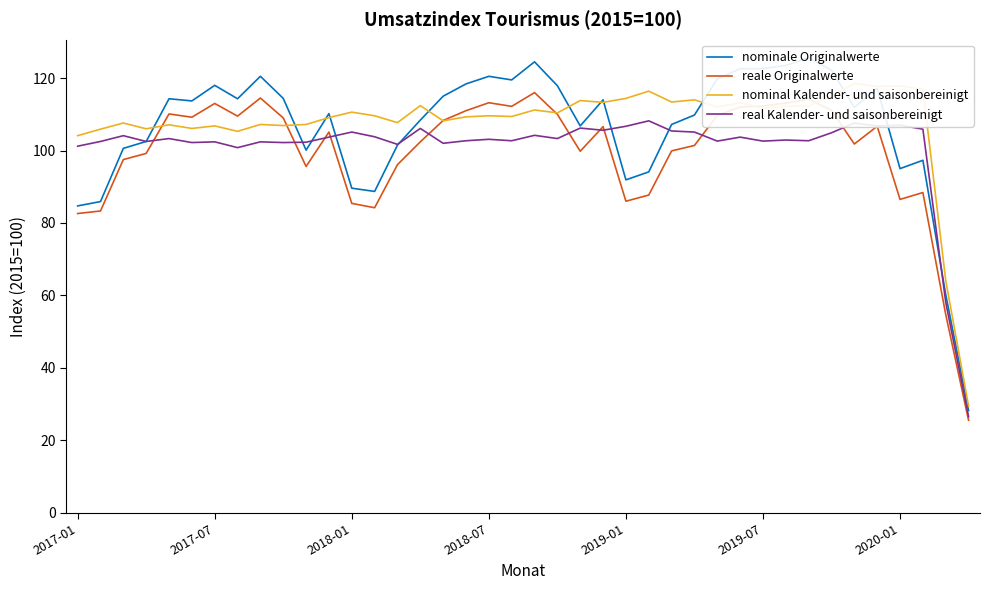

What is the minimum value for reale Originalwerte?

25.5